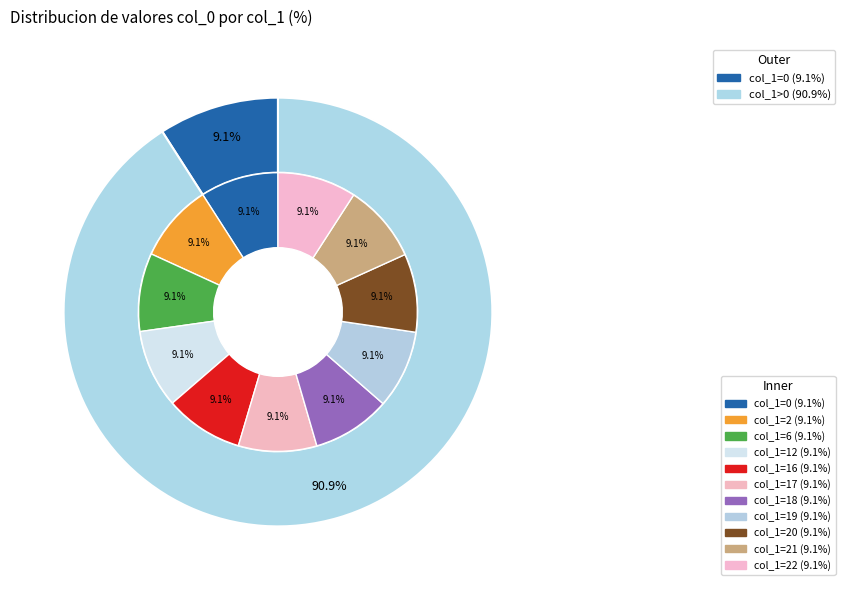

What is the ratio of the value at 19 to the value at 0?

1.0